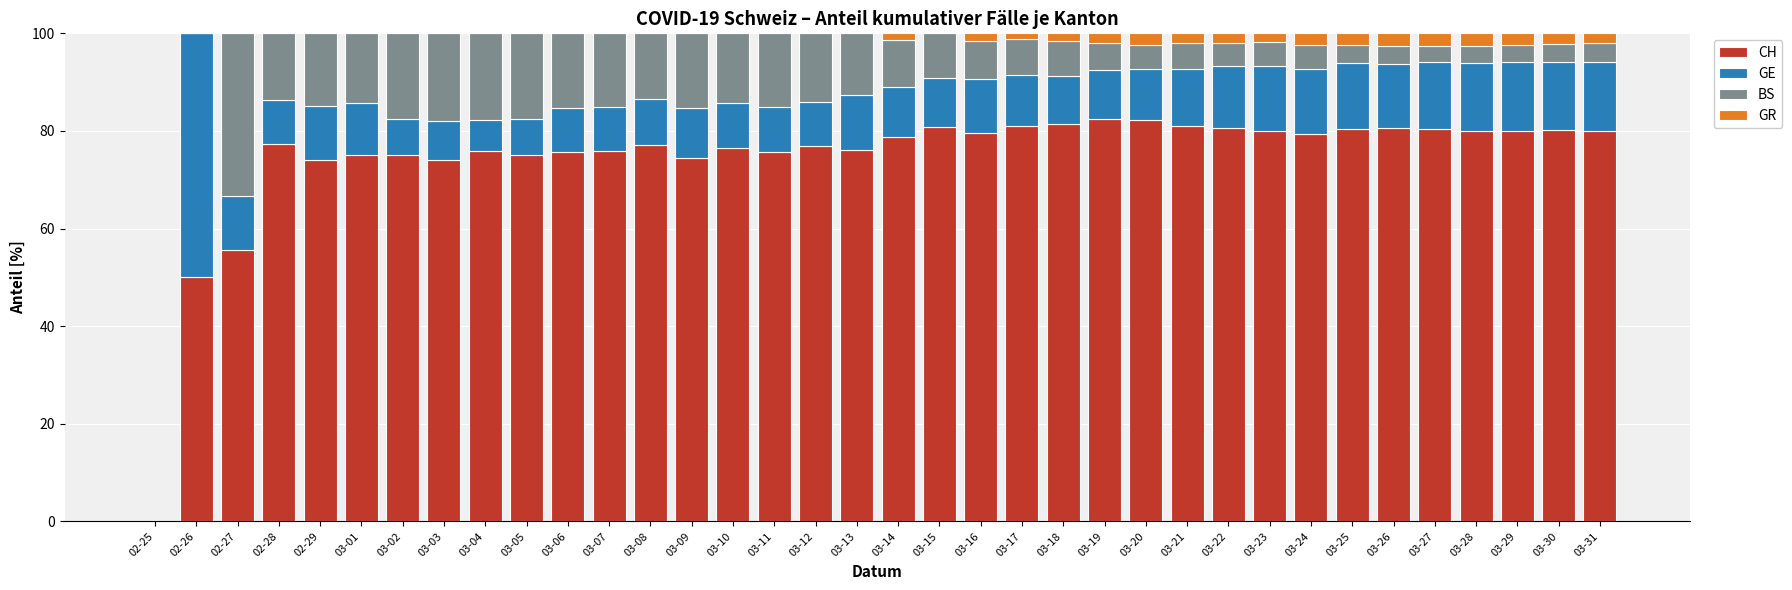

What is the sum of the CH values at 03-12 and 03-27?

157.4